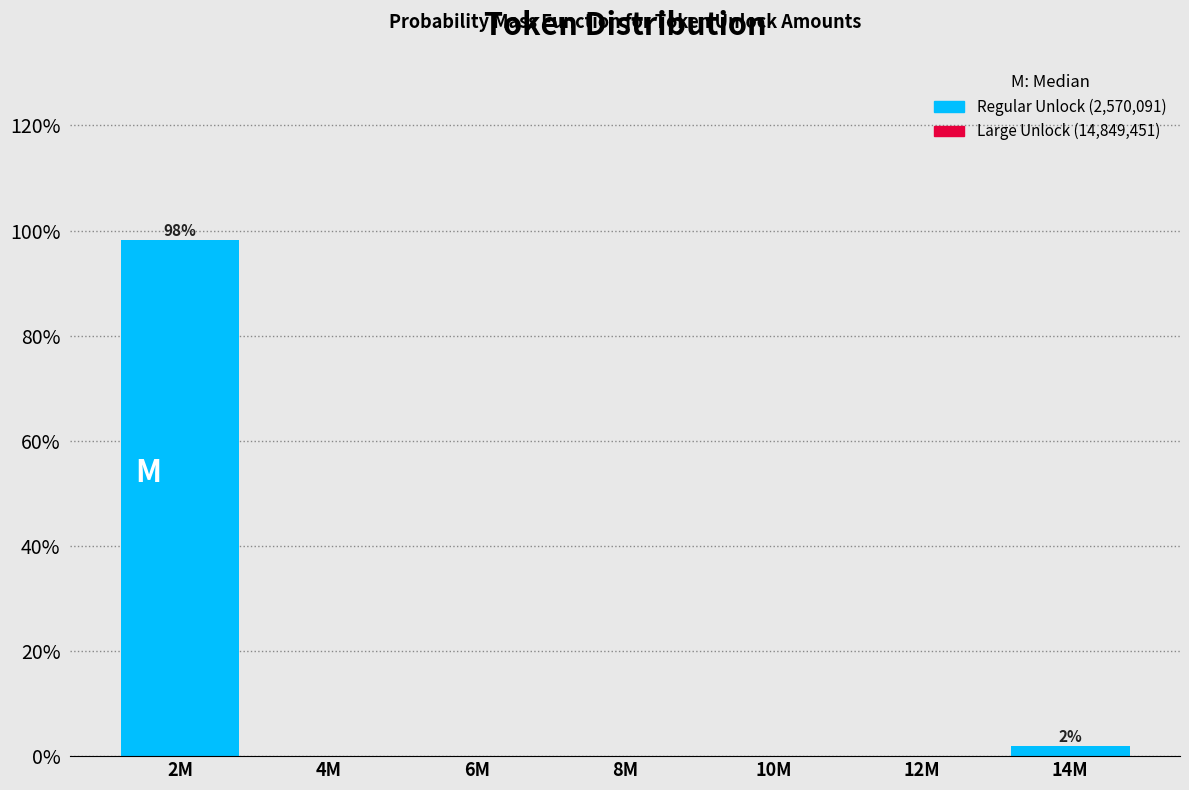

Reading left to right, transcribe all the data shown in this chart.

2M=98.1	4M=0.0	6M=0.0	8M=0.0	10M=0.0	12M=0.0	14M=1.9